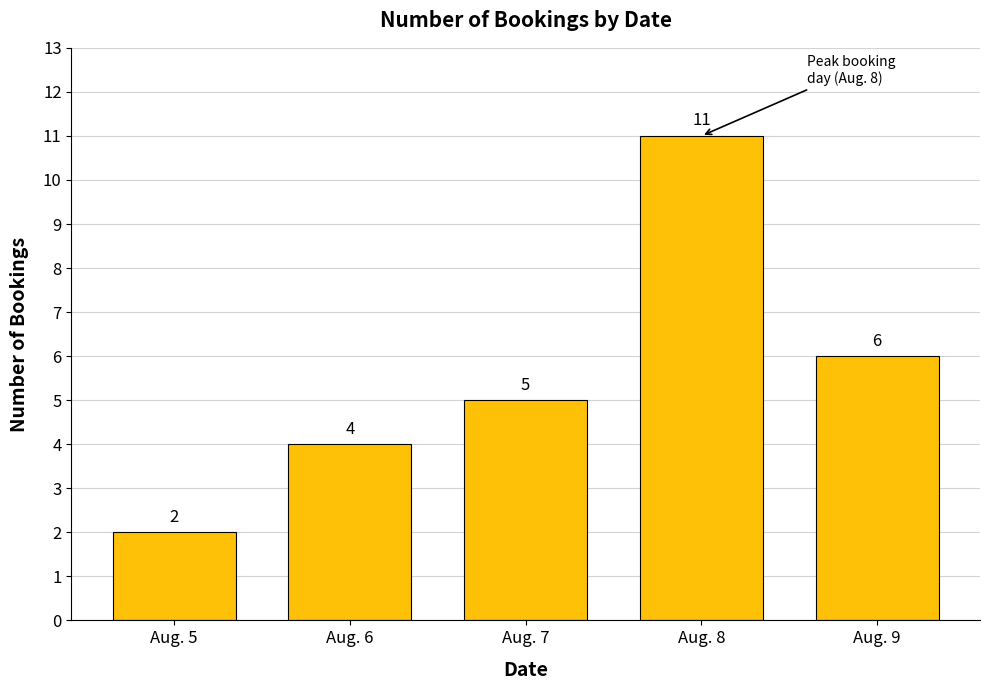

Reading left to right, what are all the values shown in this chart?

Aug. 5=2	Aug. 6=4	Aug. 7=5	Aug. 8=11	Aug. 9=6